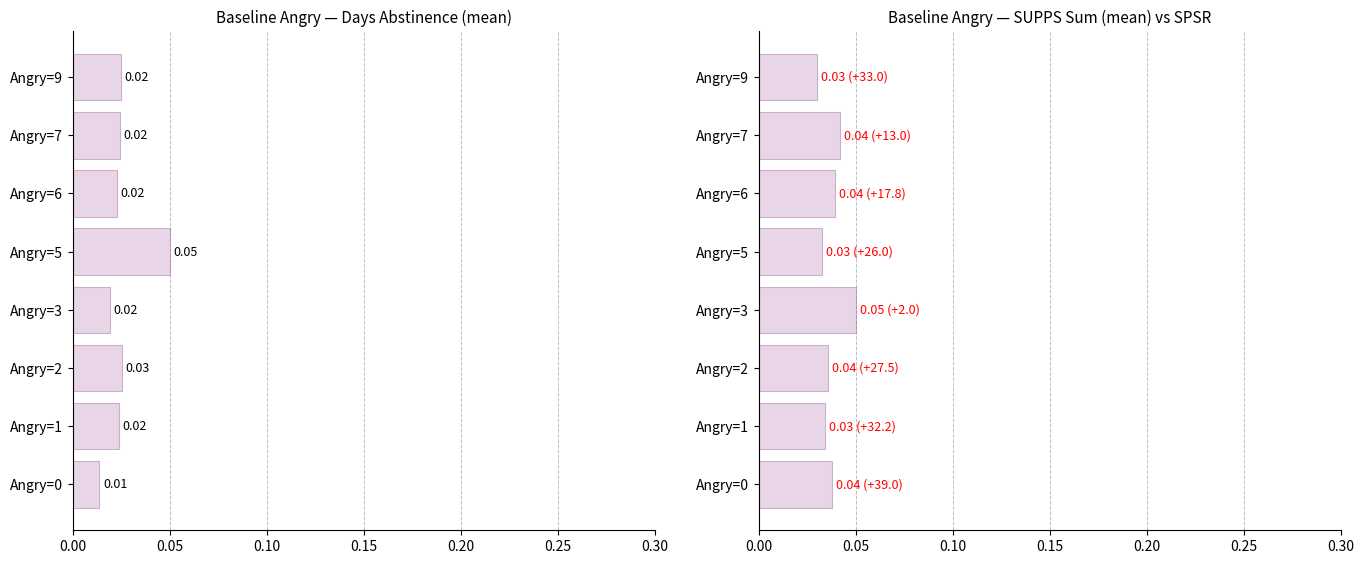

The value of Days_Abstinence at Angry=0 is 0.0. True or false?

False